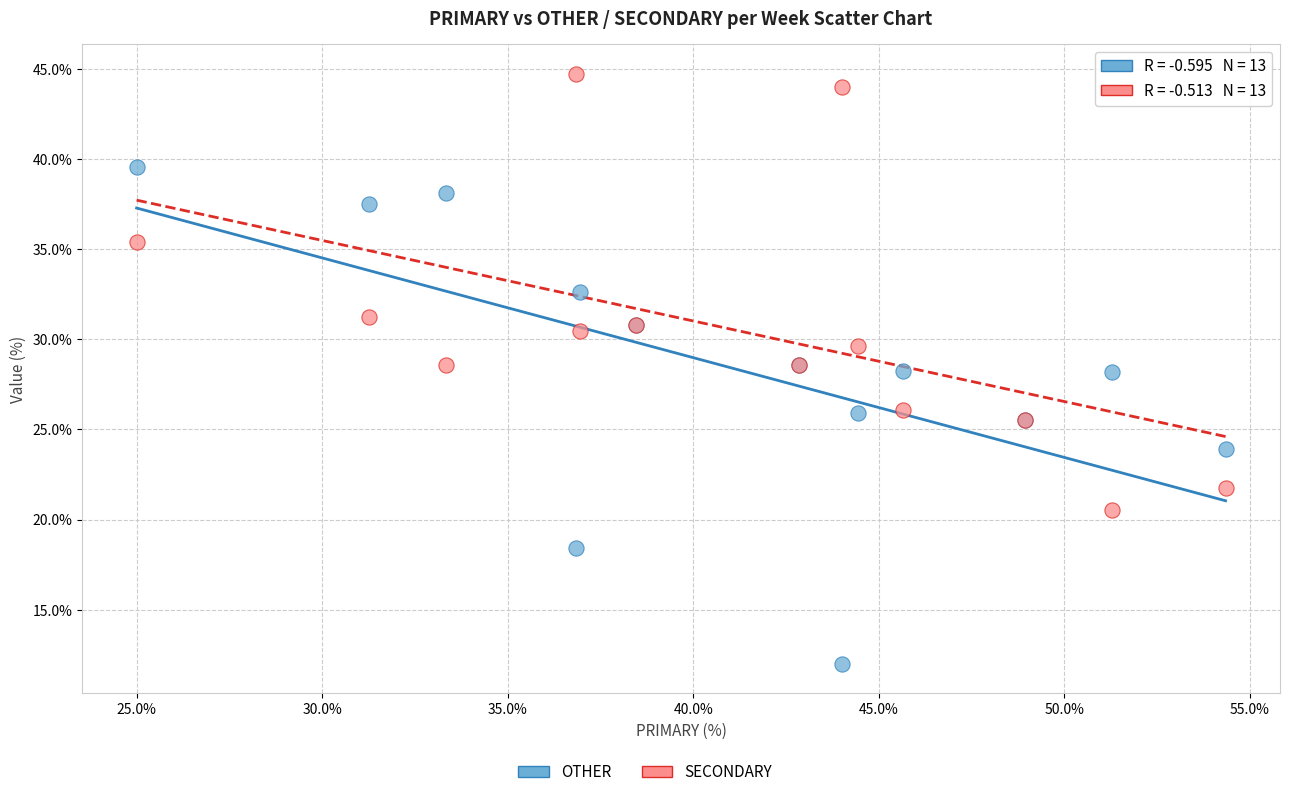

Which series reaches the maximum Y coordinate?

SECONDARY